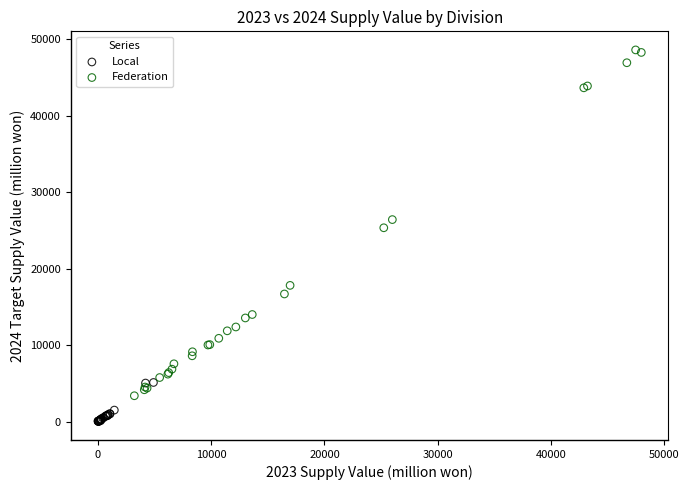

What are all the series names shown in the legend?

Local, Federation